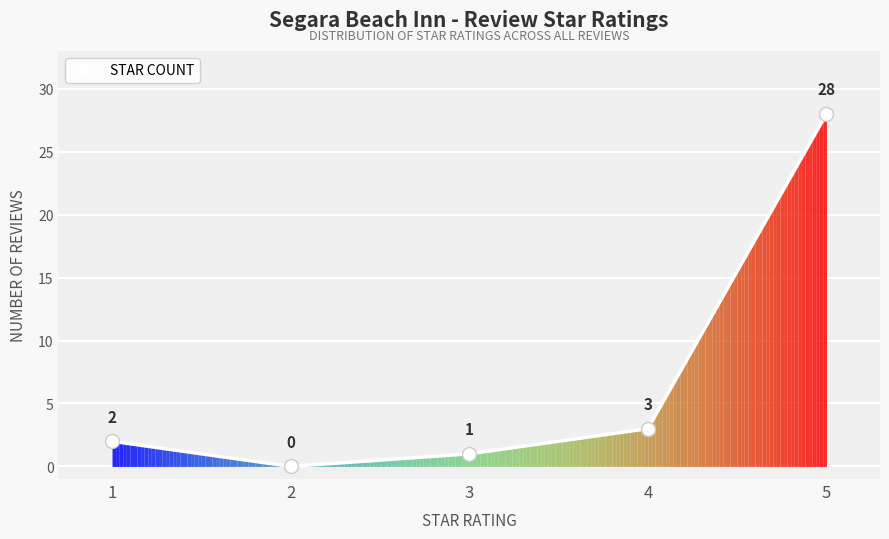

Where is the data nearest to the value 14?

4